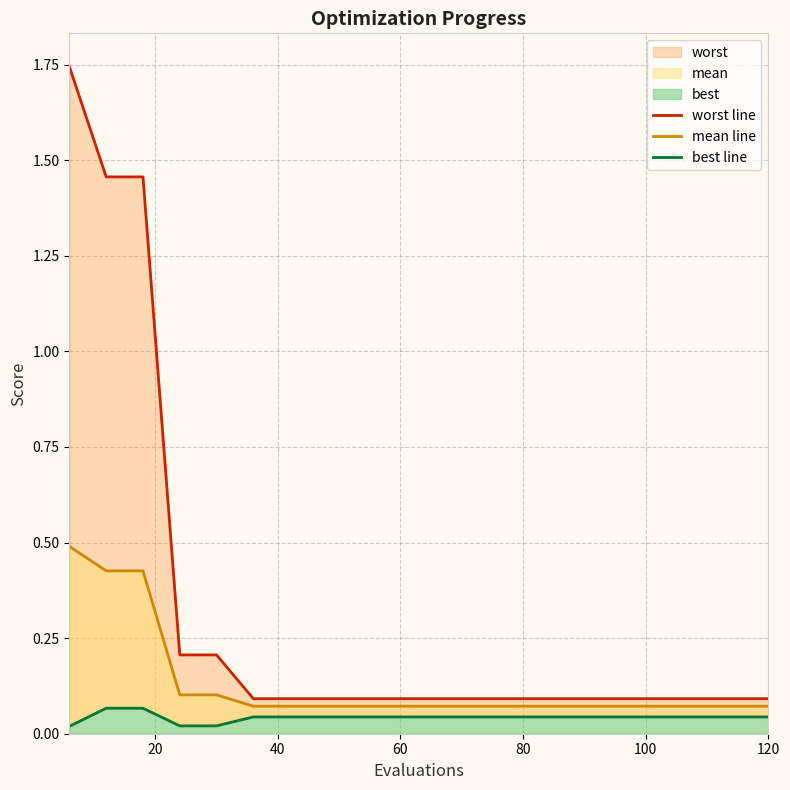

Which series has the widest spread of values?

worst line